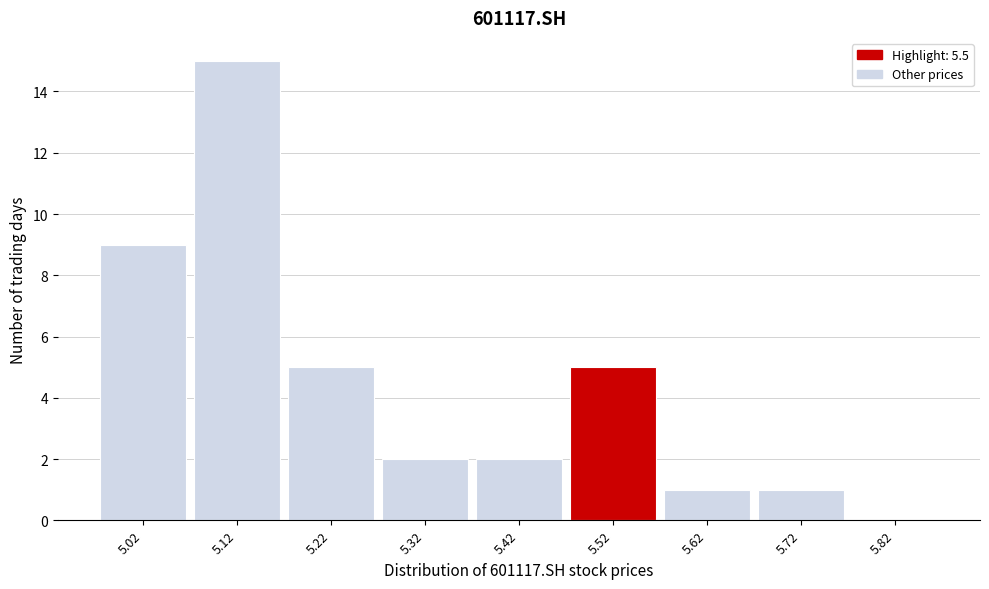

Reading left to right, transcribe this chart: for each bar, give the range it covers on the x-axis and its height. The values are not printed on the chart, so give them approximately, as read against the axis.

4.97 to 5.07: 9
5.07 to 5.17: 15
5.17 to 5.27: 5
5.27 to 5.37: 2
5.37 to 5.47: 2
5.47 to 5.57: 5
5.57 to 5.67: 1
5.67 to 5.77: 1
5.77 to 5.87: 0